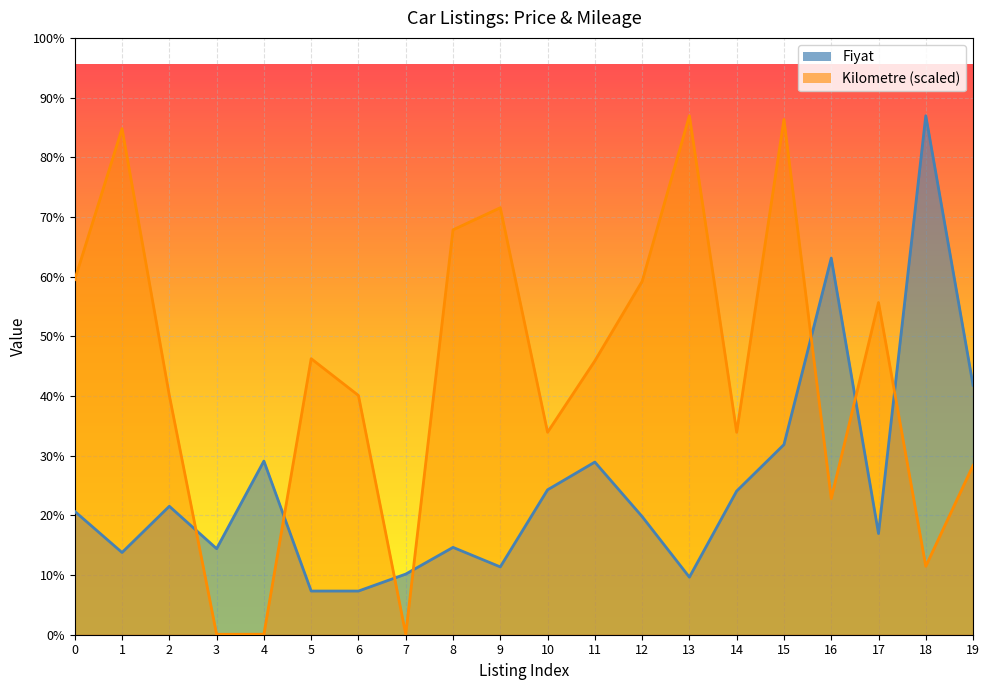

At 18, list the series in order from smallest to largest.

Kilometre, Fiyat